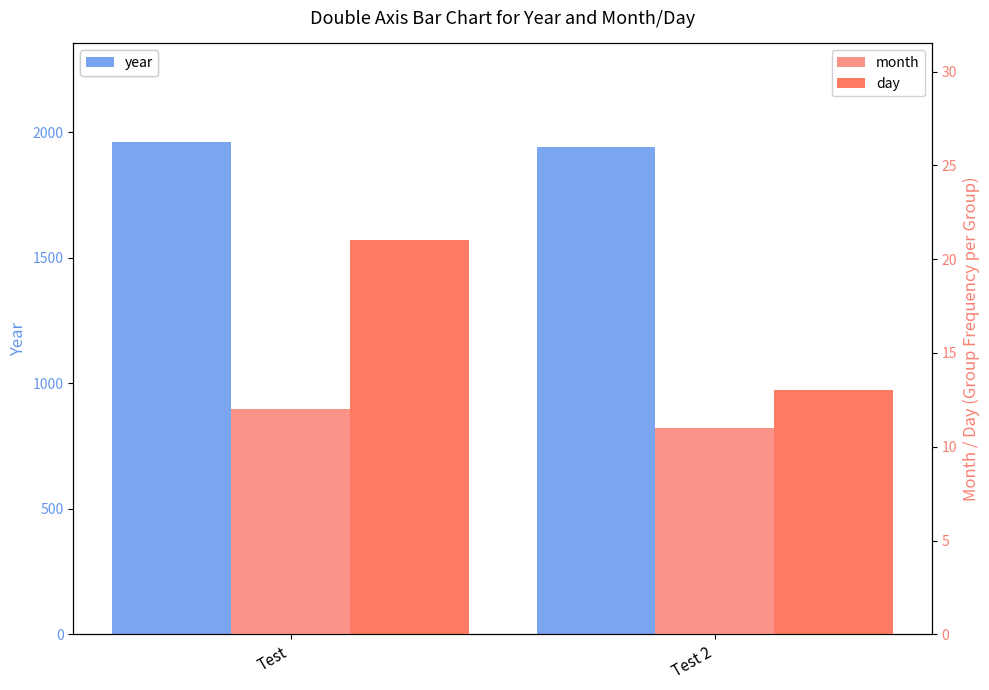

Rank the categories by year value from lowest to highest.

Test 2, Test